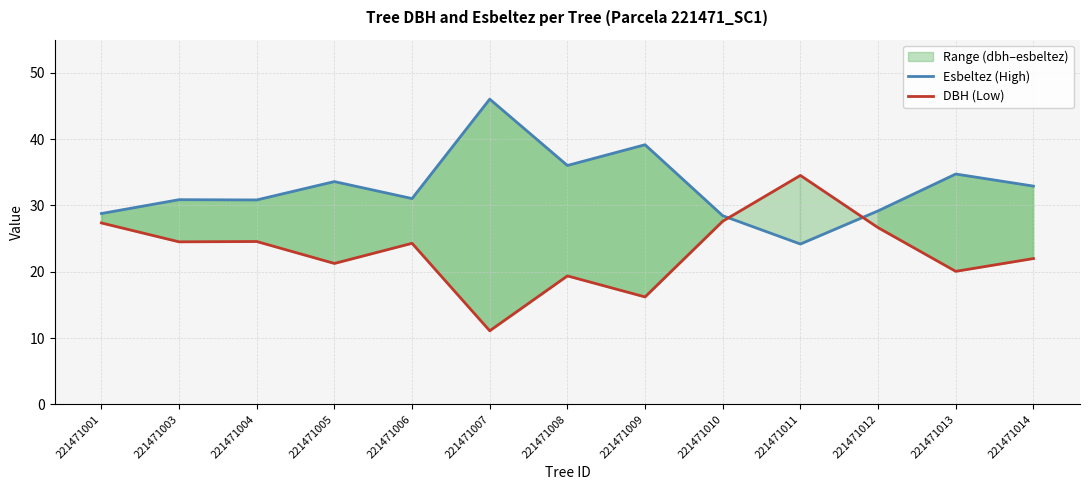

Reading left to right, transcribe all the data shown in this chart.

Esbeltez (High): 221471001=28.8	221471003=30.9	221471004=30.8	221471005=33.6	221471006=31.0	221471007=46.0	221471008=36.0	221471009=39.2	221471010=28.4	221471011=24.2	221471012=29.2	221471013=34.7	221471014=32.9
DBH (Low): 221471001=27.4	221471003=24.5	221471004=24.6	221471005=21.2	221471006=24.3	221471007=11.1	221471008=19.4	221471009=16.2	221471010=27.6	221471011=34.5	221471012=26.6	221471013=20.1	221471014=22.0